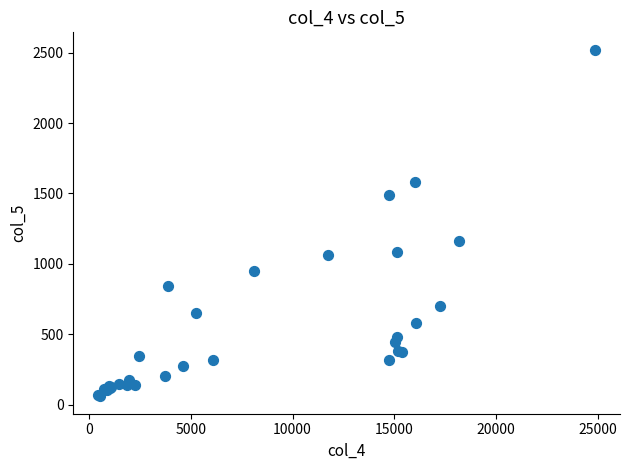

What Y value in the scatter plot is closest to 1290?

1163.9